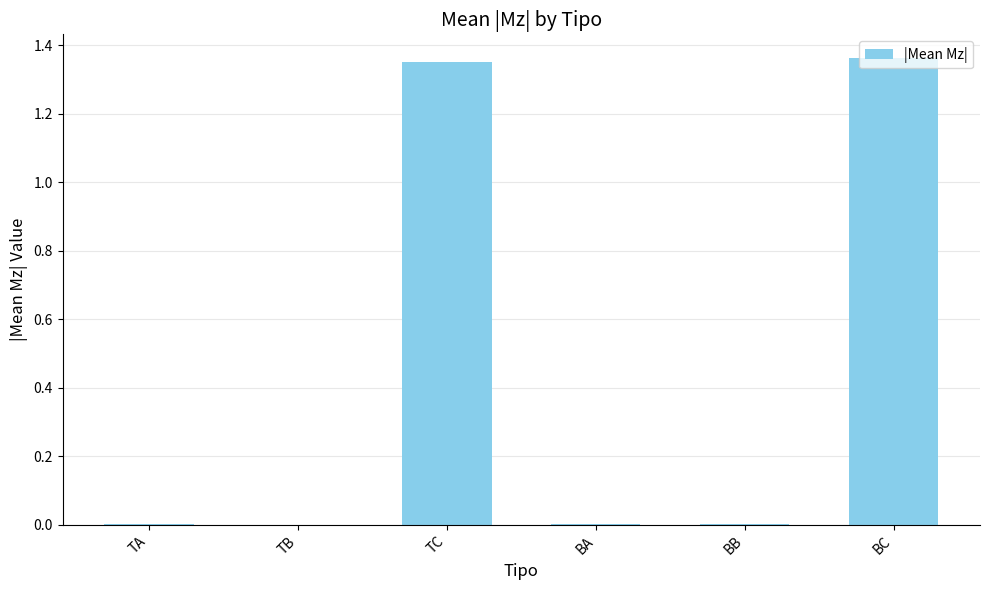

True or false: the data shows 0.6 at TC.

False